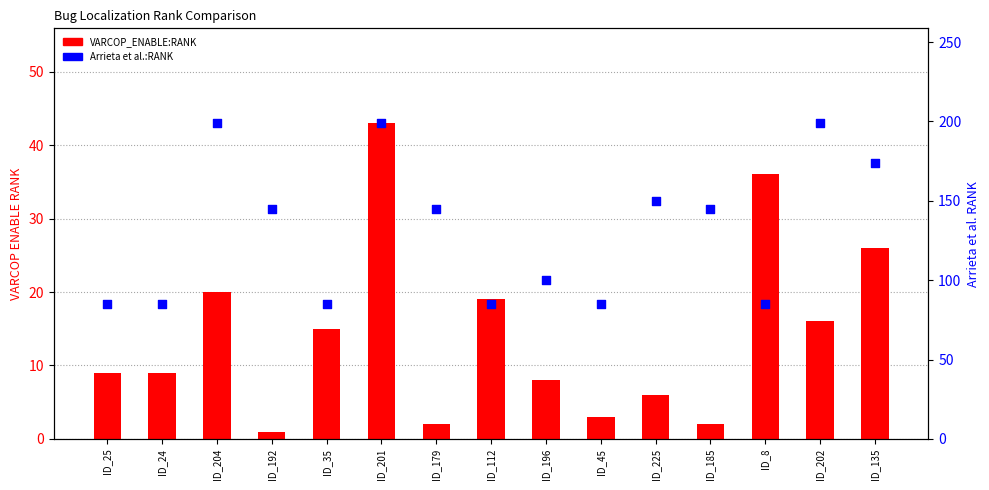

What are all the series names shown in the legend?

VARCOP_ENABLE:RANK, Arrieta et al.:RANK